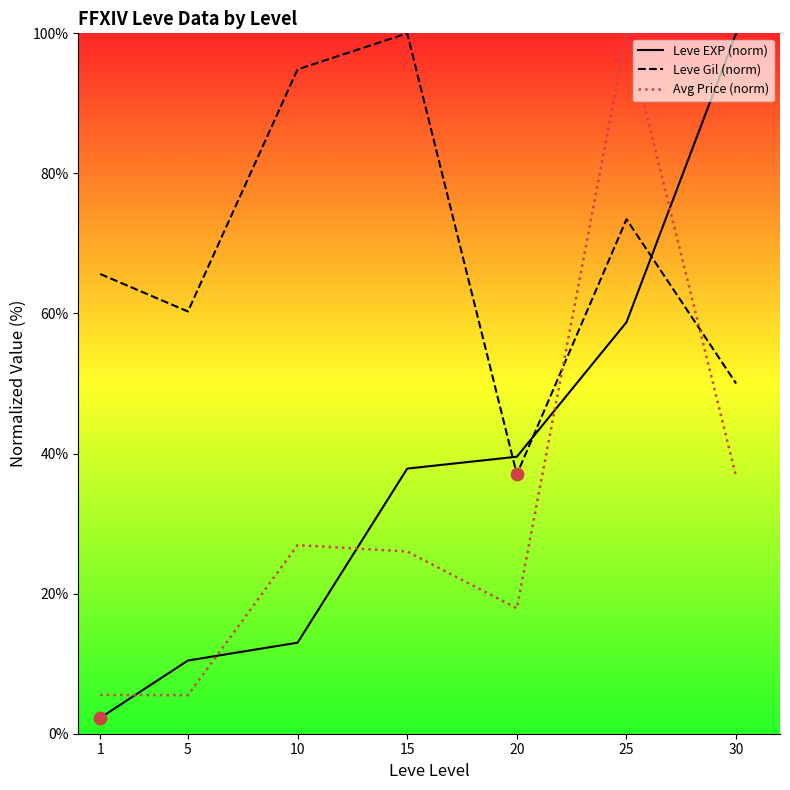

At which category is the sum across all series the highest?

25